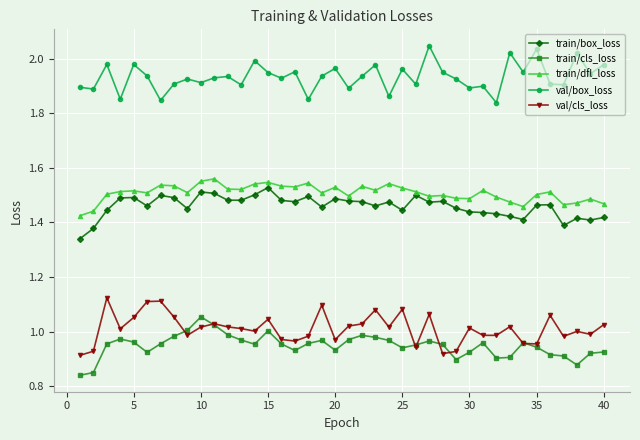

Rank the series by their maximum value, from lowest to highest.

train/cls_loss, val/cls_loss, train/box_loss, train/dfl_loss, val/box_loss